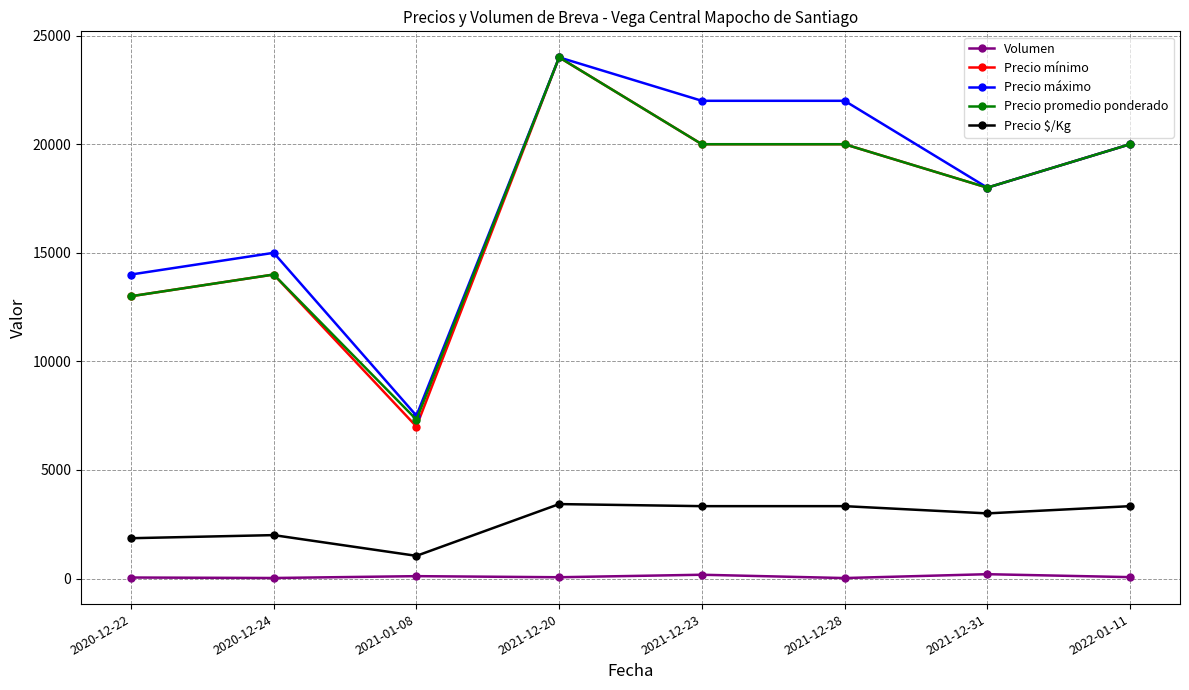

What is the highest value of the Precio máximo series?

24000.0